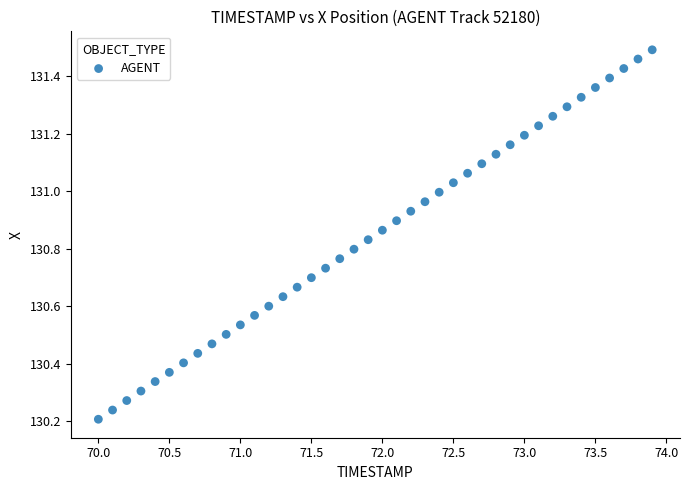

What is the range of Y values (max minus min)?

1.3